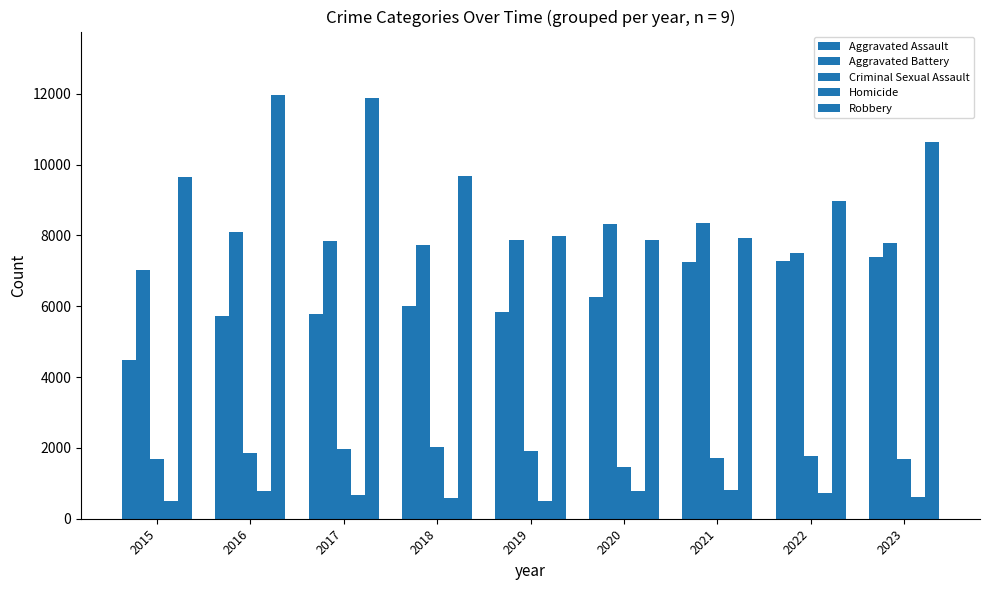

Which category has the lowest value across all series?

2015